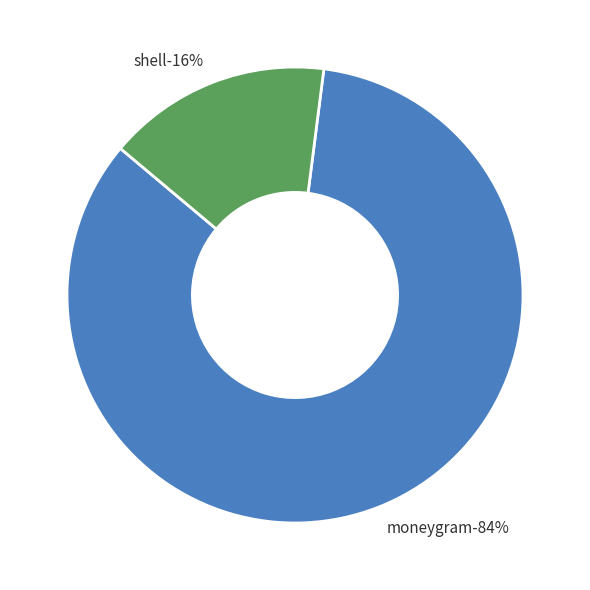

Approximately how many times larger is the value at moneygram compared to shell?

5.3